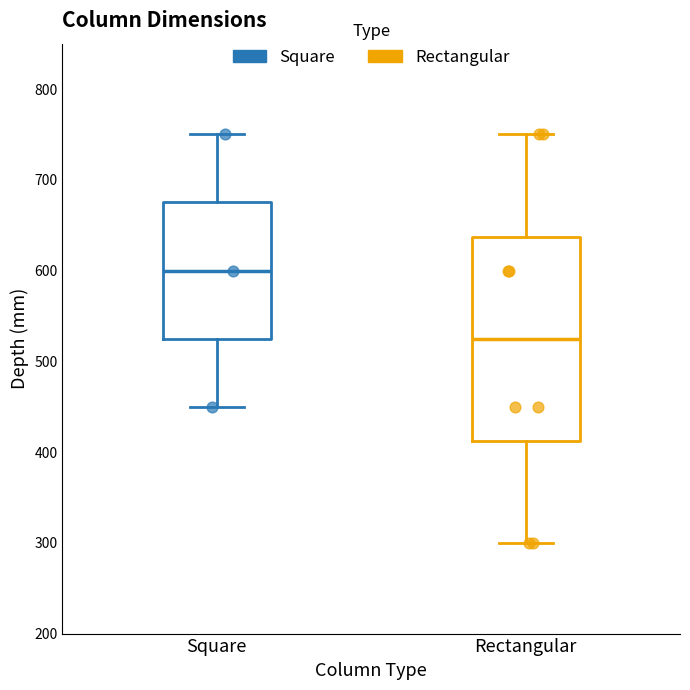

Which series has the largest Y range (max minus min)?

Rectangular